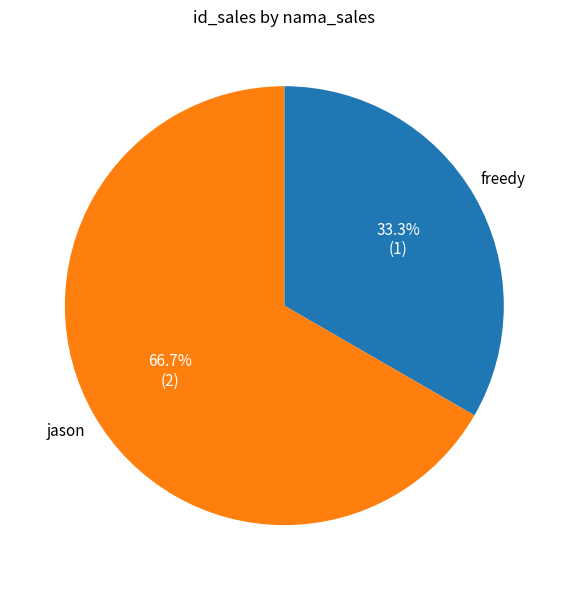

True or false: freedy accounts for 33% of the total.

True